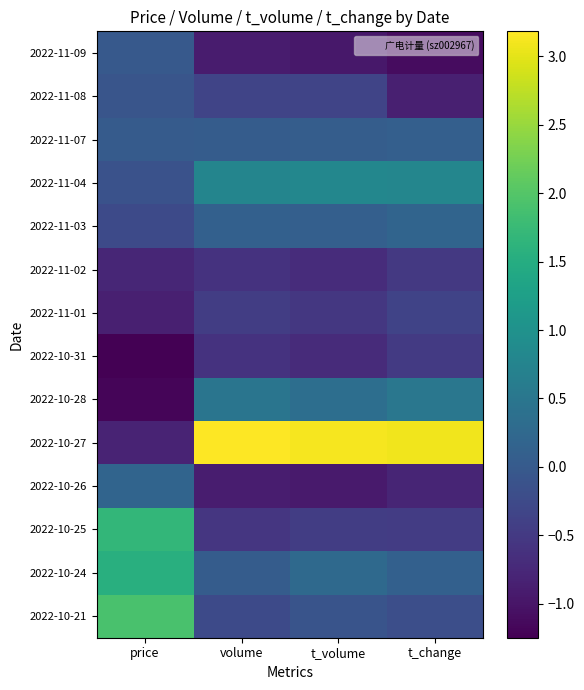

At which category is the sum across all series the highest?

volume